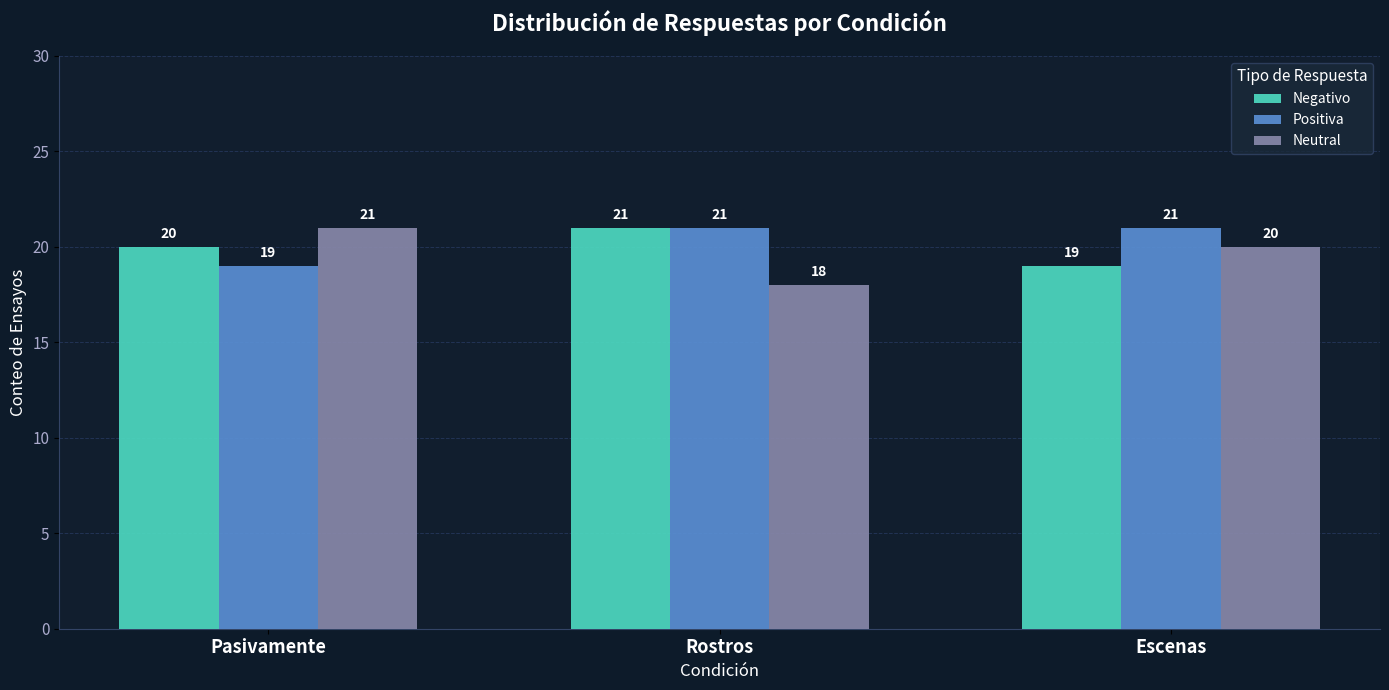

How many series are shown in this chart?

3